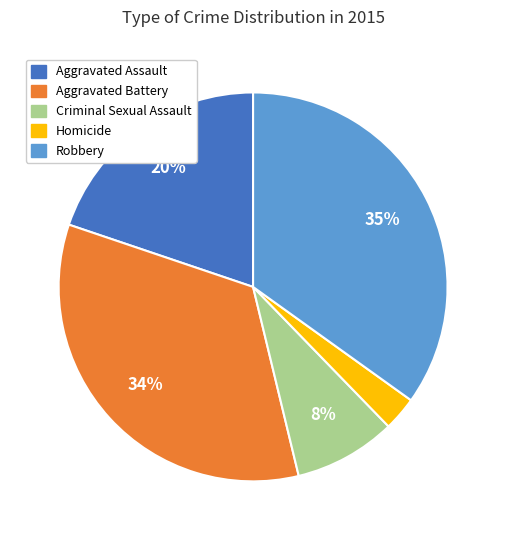

Is it true that Aggravated Assault is 20% of the pie?

True